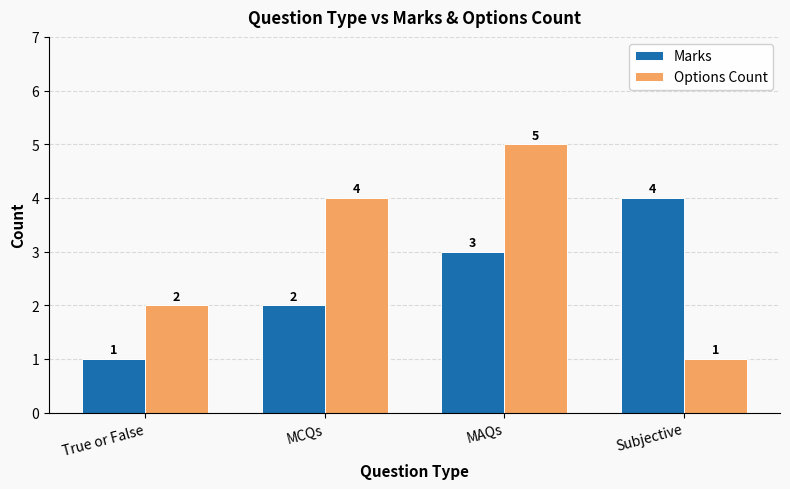

What is the sum of the Marks values at True or False and Subjective?

5